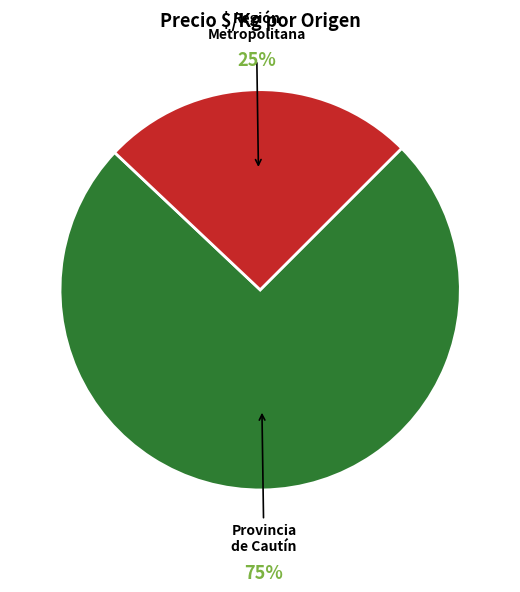

Do Región Metropolitana and Provincia de Cautín together represent more than half of the pie?

Yes